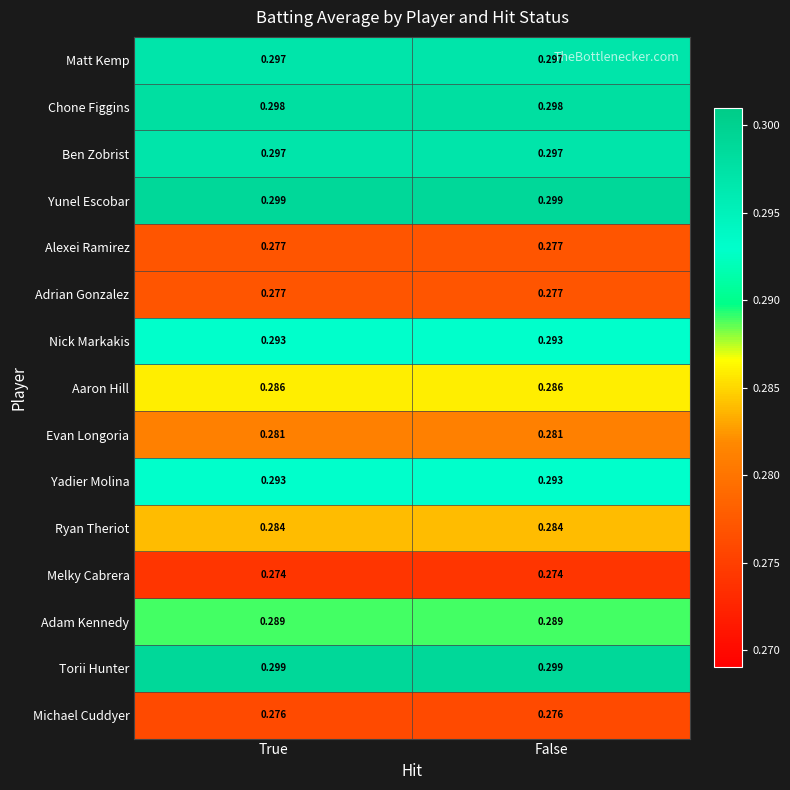

Is the value of Matt Kemp at False greater than the value of Alexei Ramirez at True?

Yes